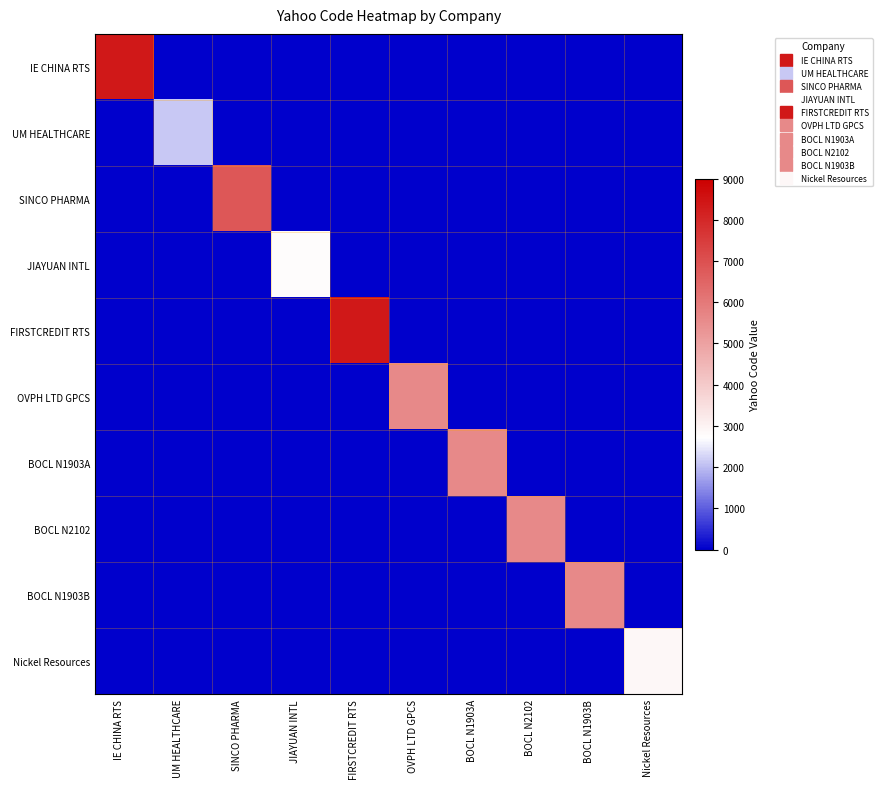

What is the maximum value shown in the chart?

8396